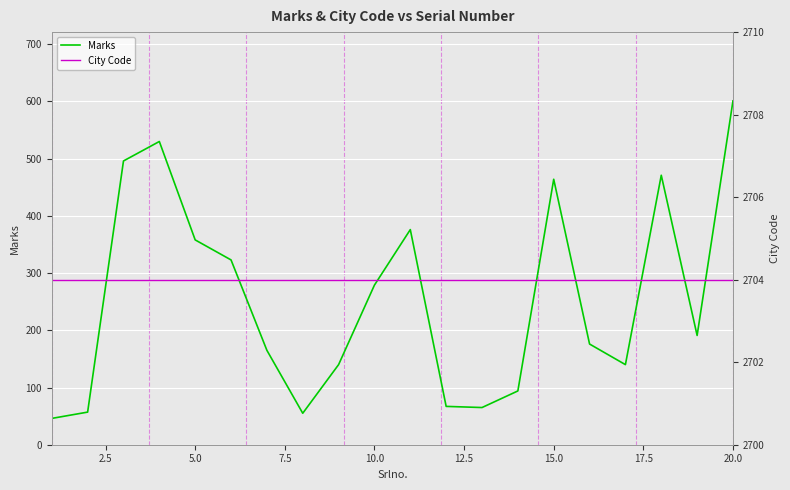

Reading left to right, what are all the values shown in this chart?

Marks: 46	57	496	530	358	323	165	55	140	279	376	67	65	94	464	176	140	471	191	601
City Code: 2704	2704	2704	2704	2704	2704	2704	2704	2704	2704	2704	2704	2704	2704	2704	2704	2704	2704	2704	2704